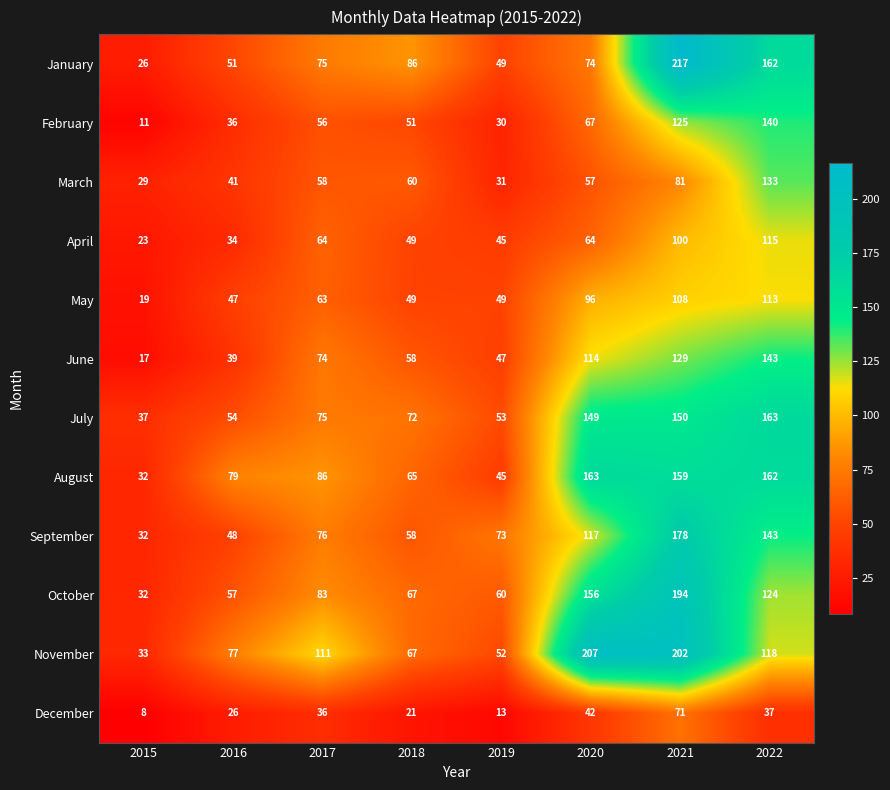

What is the difference between the maximum and minimum values in the May series?

94